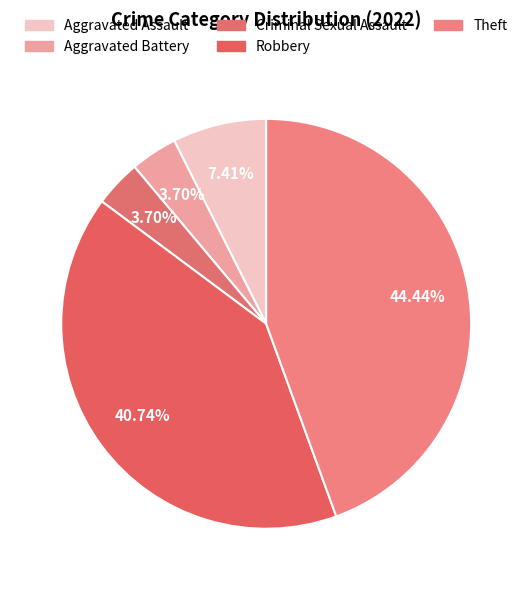

Which category has the smallest portion of the pie?

Aggravated Battery